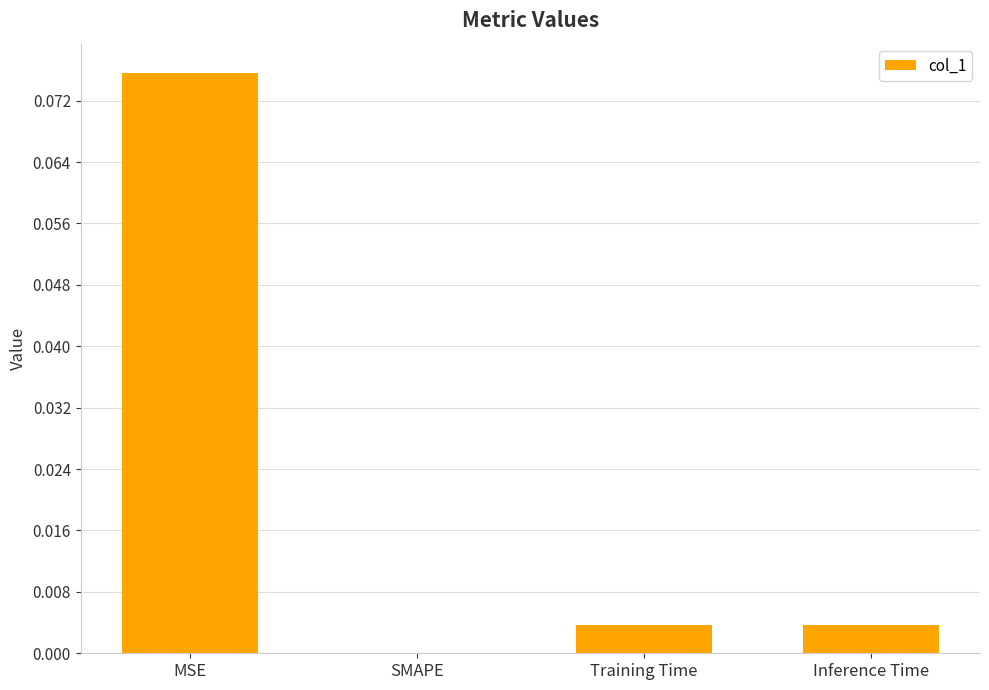

The chart shows a value of 0.0 at MSE. True or false?

False